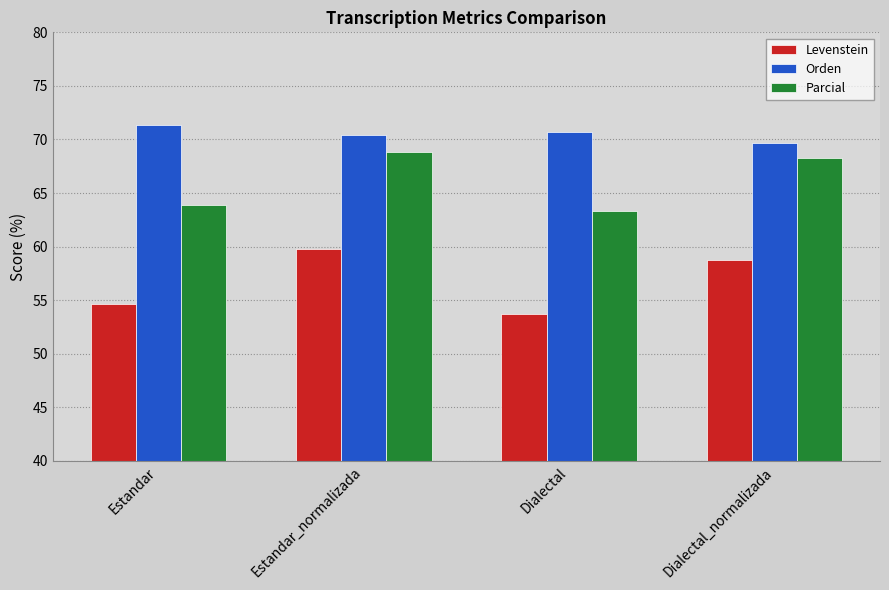

How many bars are there in each group?

3